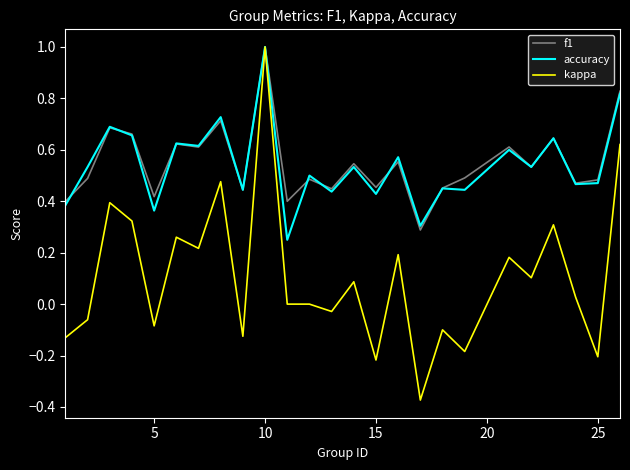

Which series has the widest spread of values?

kappa